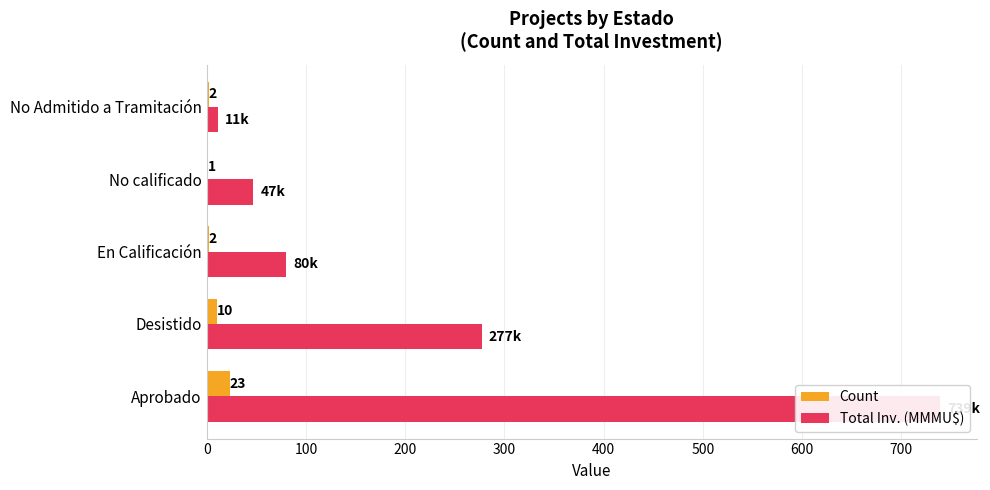

Reading left to right, transcribe all the data shown in this chart.

Count: 23.0	10.0	2.0	1.0	2.0
Total Inv. (MMMU$): 738.8	277.0	79.8	47.0	11.2